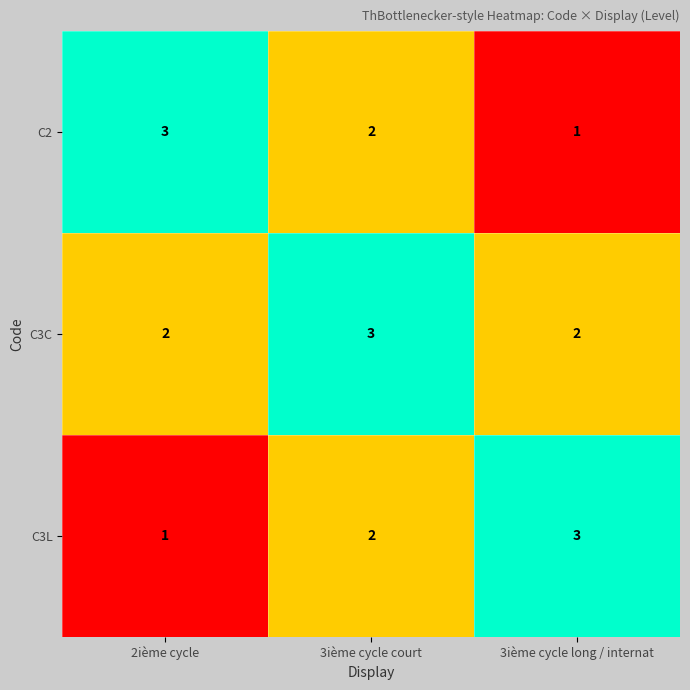

At which label does C2 reach its peak?

2ième cycle